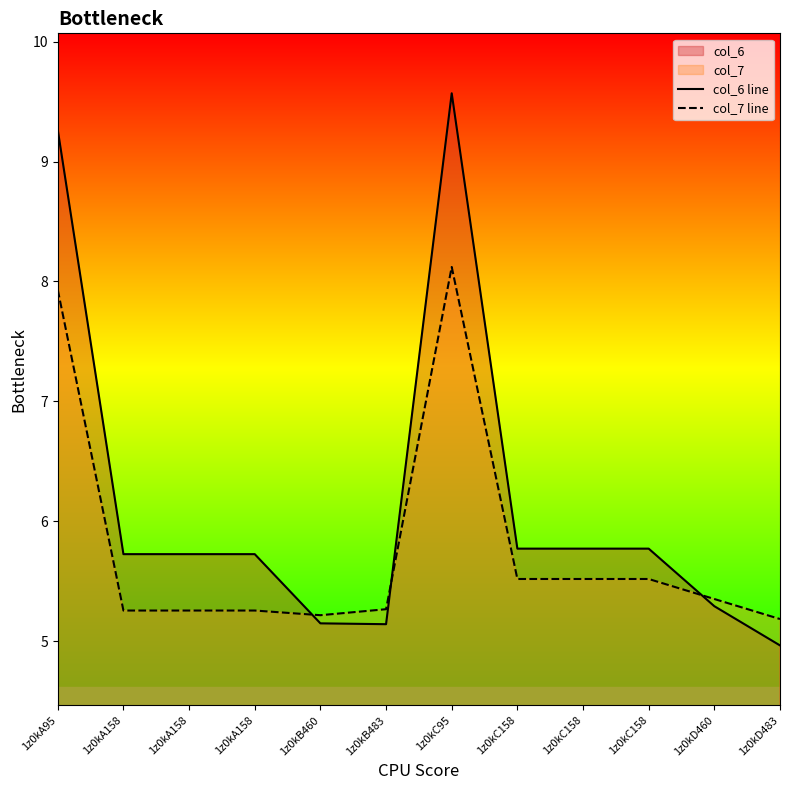

What is the total value across all series at 1z0kB460?

10.4